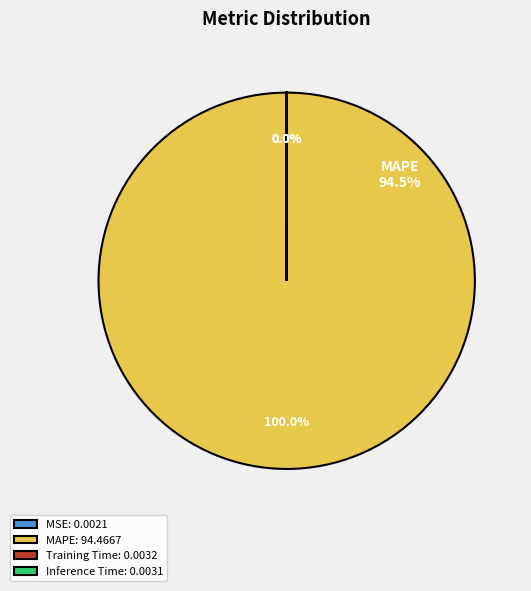

Which category has the smallest portion of the pie?

MSE